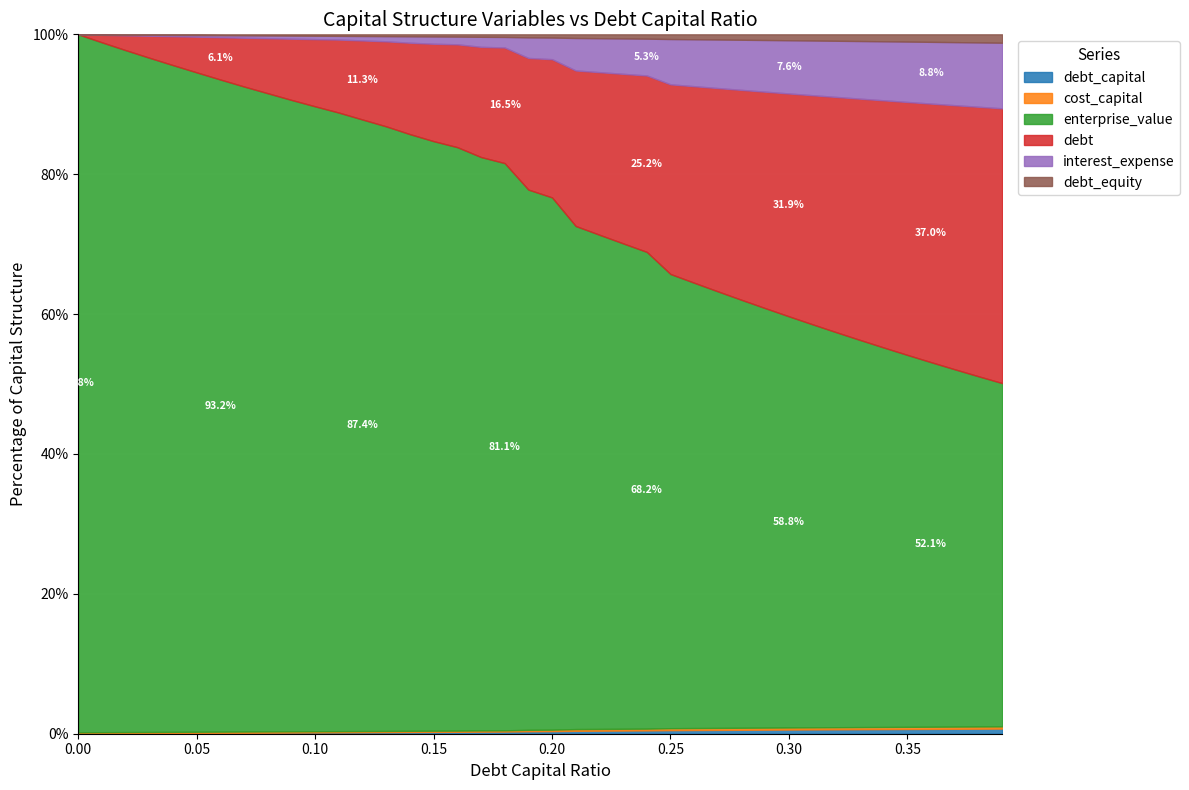

Which category has the highest value in the interest_expense series?

0.39